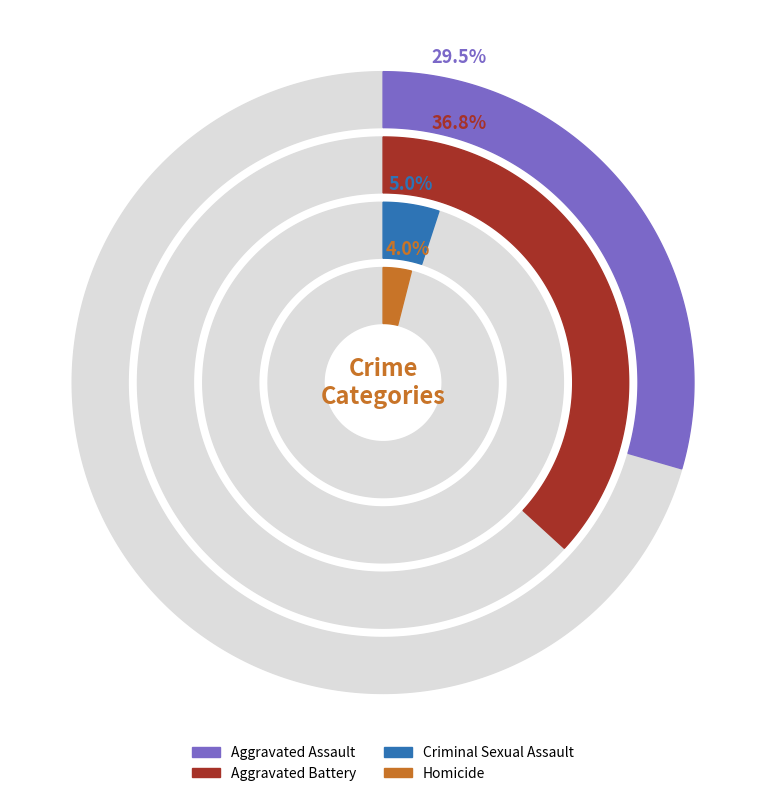

What is the smallest slice in the pie chart?

4